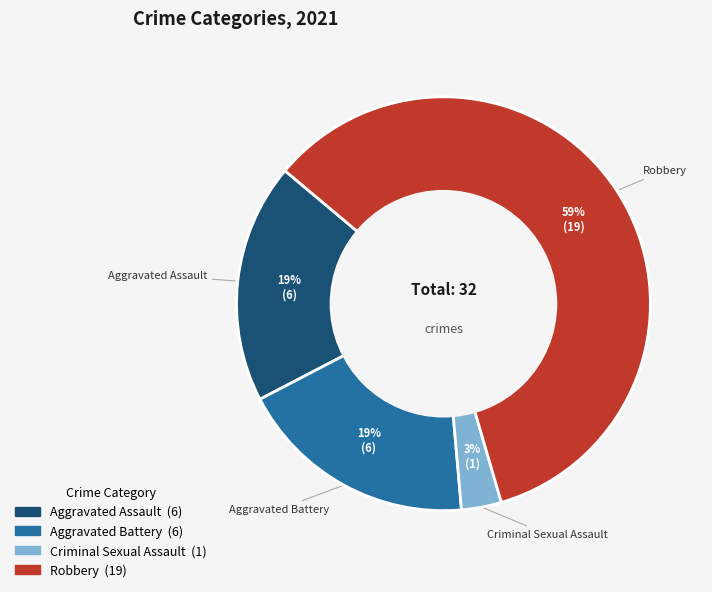

Does any single category account for the majority?

Yes